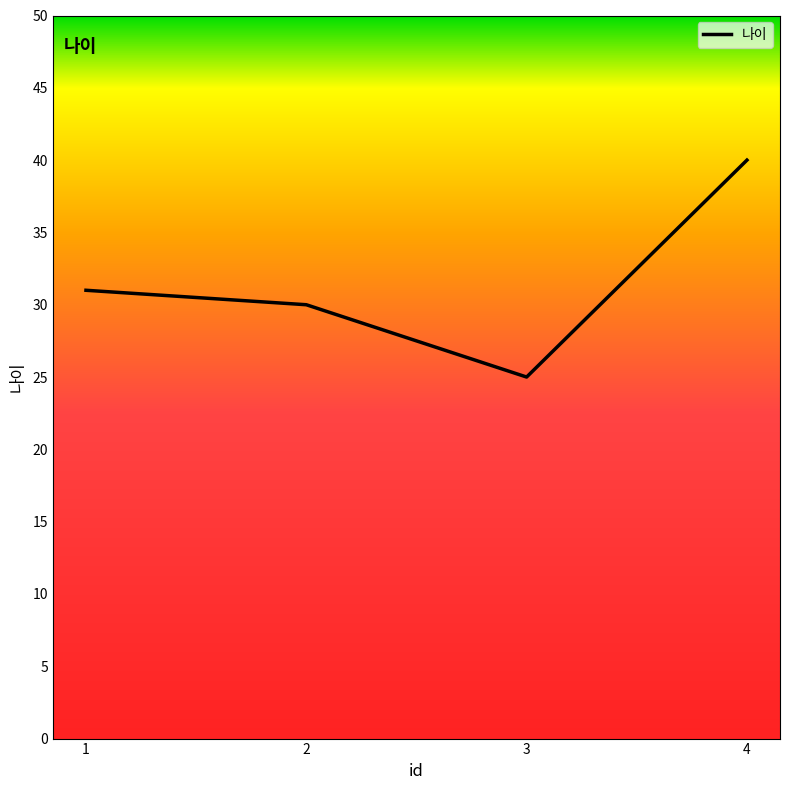

Count the number of categories in the chart.

4